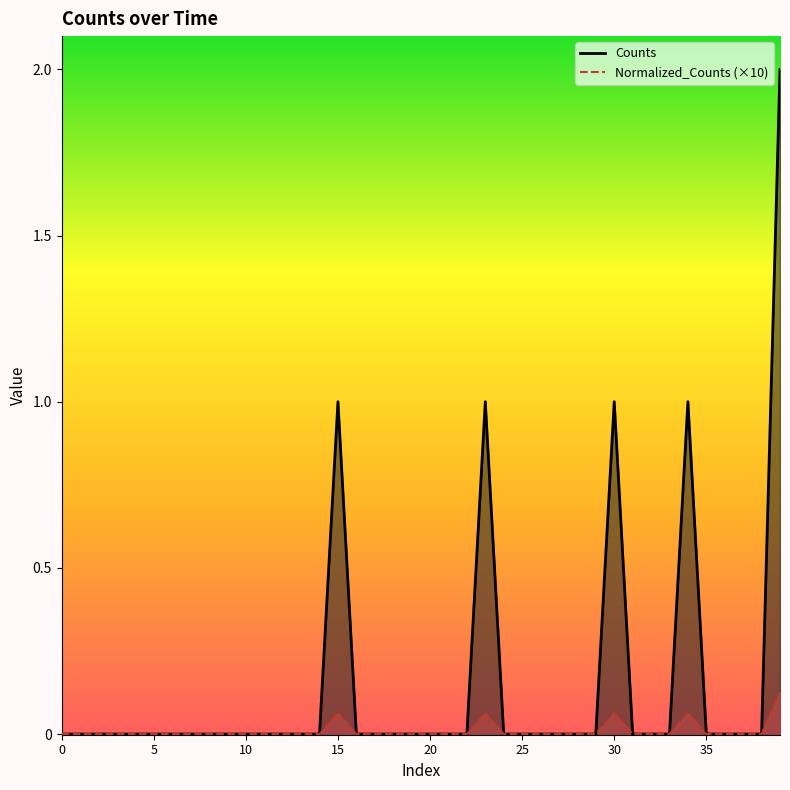

What are all the series names shown in the legend?

Counts, Normalized_Counts (×10)